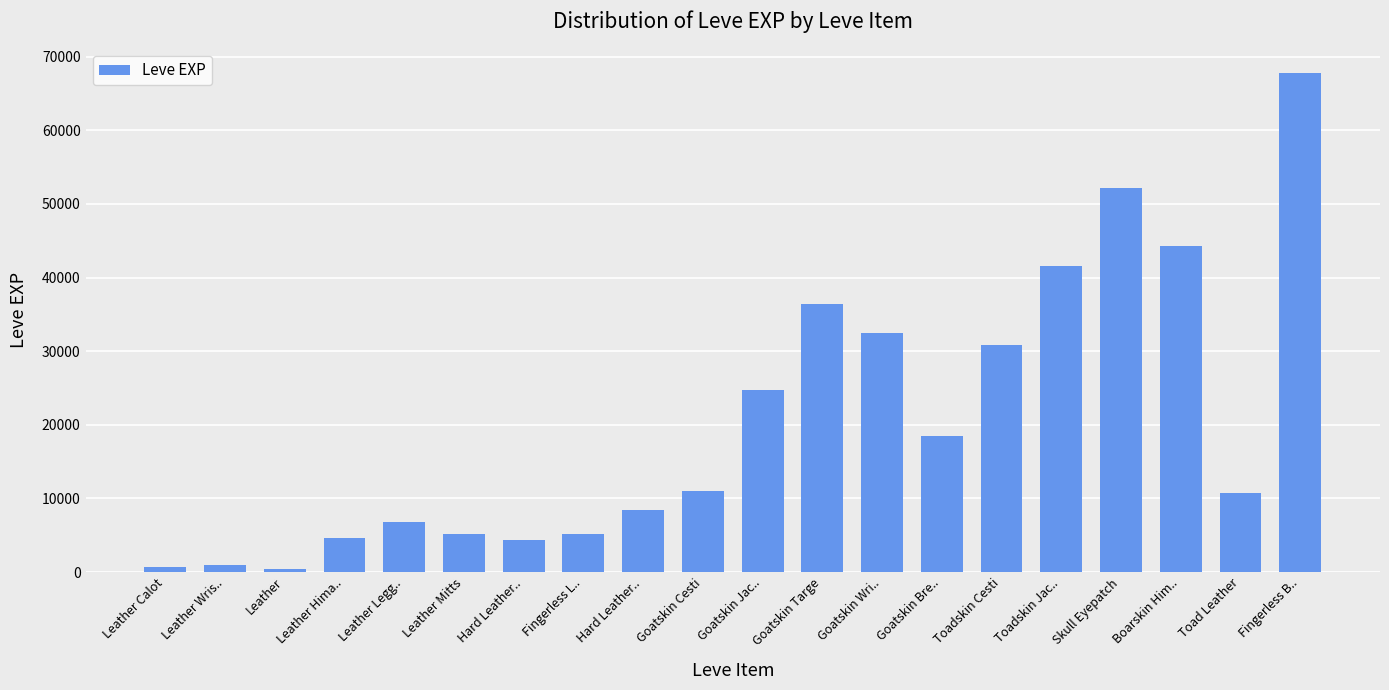

How many bars are there in total?

20